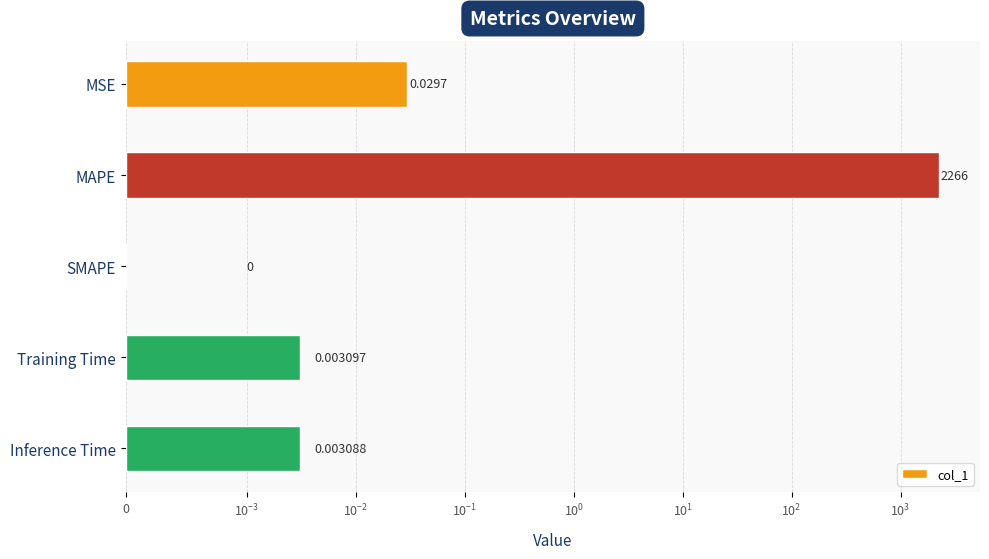

How many positive values are there?

4